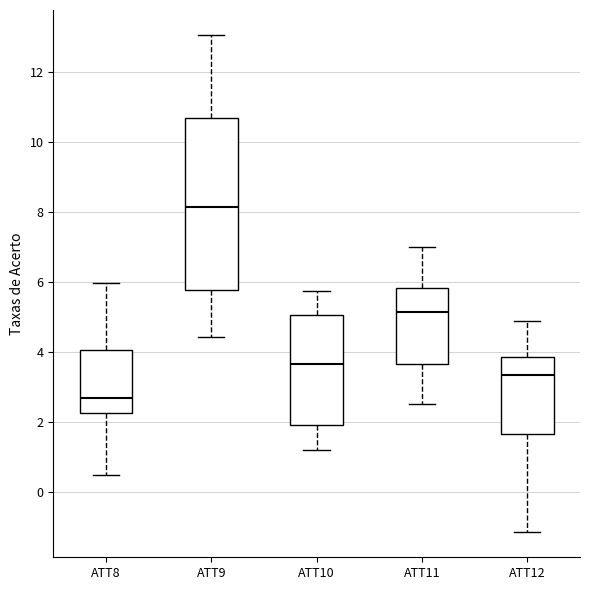

Which box's median line is the highest?

ATT9